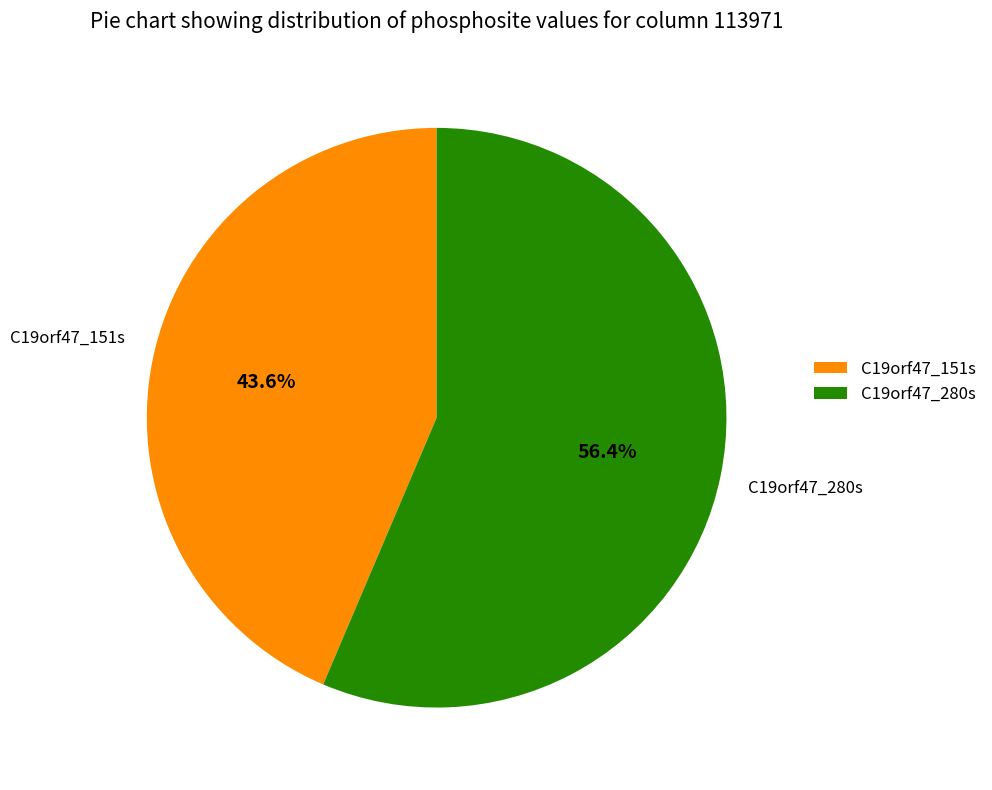

Rank the categories by value from highest to lowest.

C19orf47_280s, C19orf47_151s